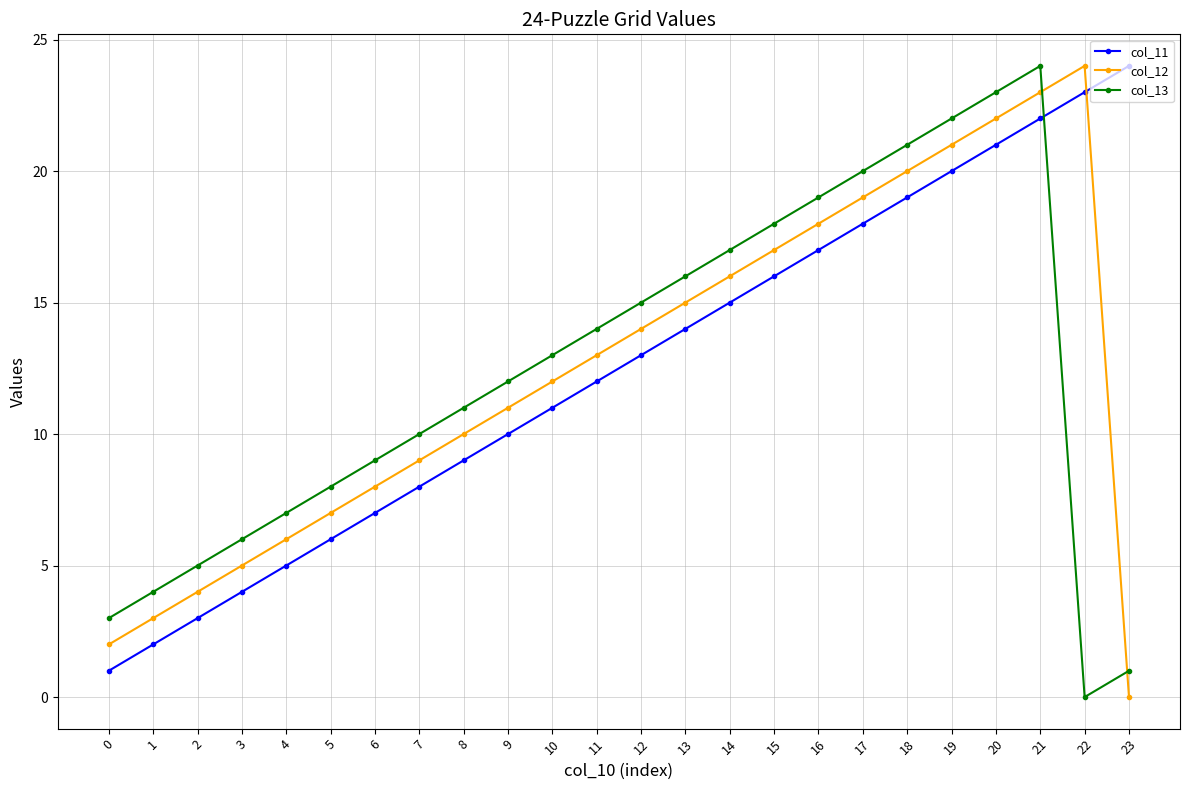

Does the chart have visible grid lines?

Yes